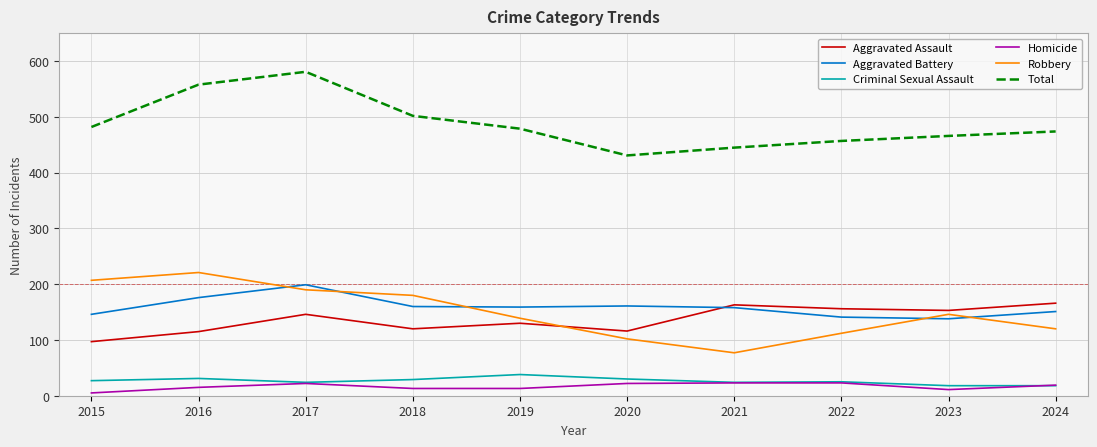

True or false: Total and Aggravated Battery intersect in this chart.

False